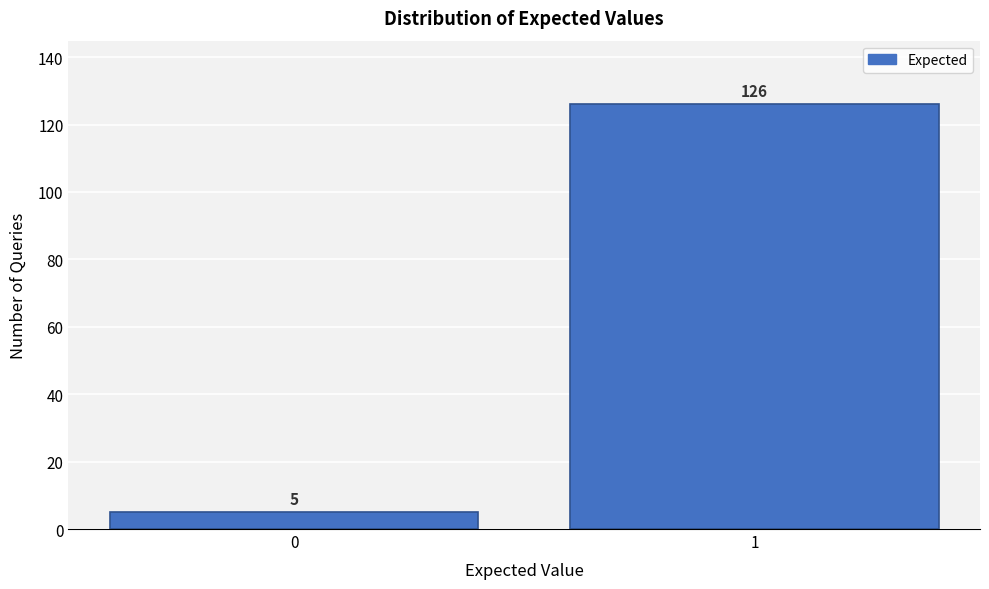

Reading right to left, extract all data points from this chart.

126	5